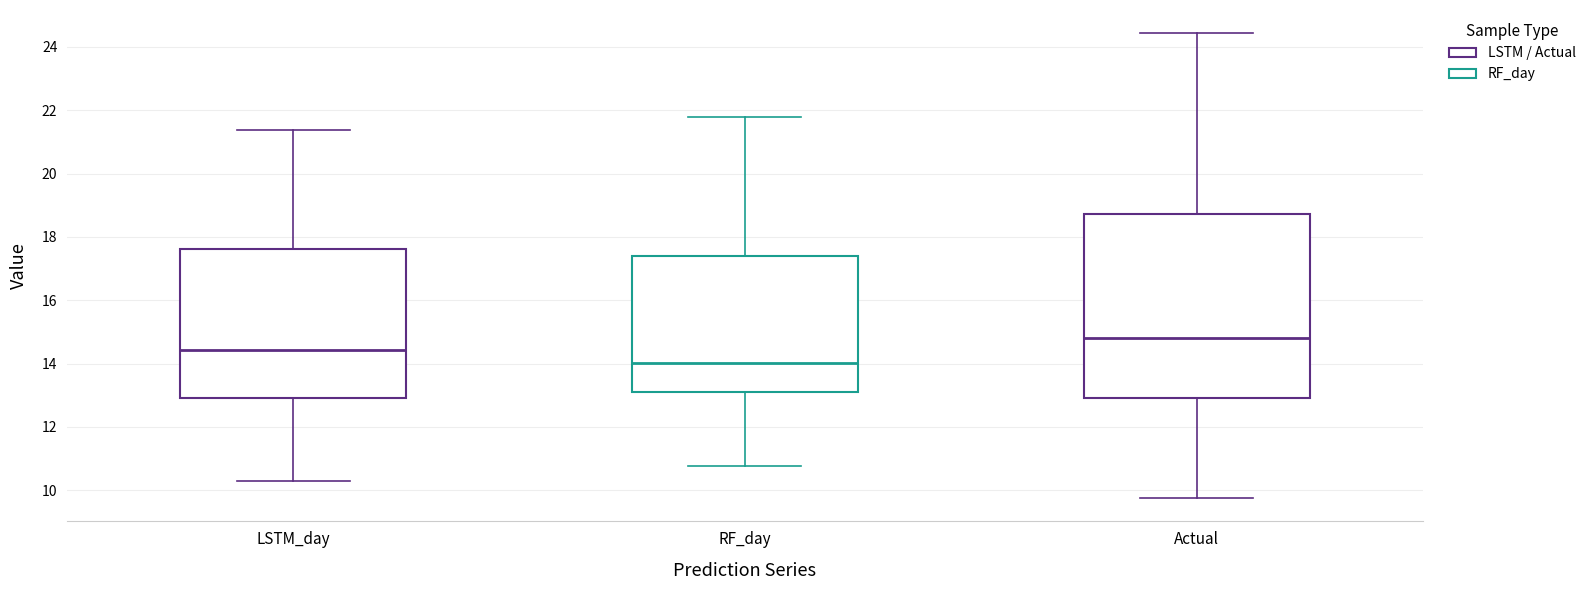

Which box has the highest median line?

Actual